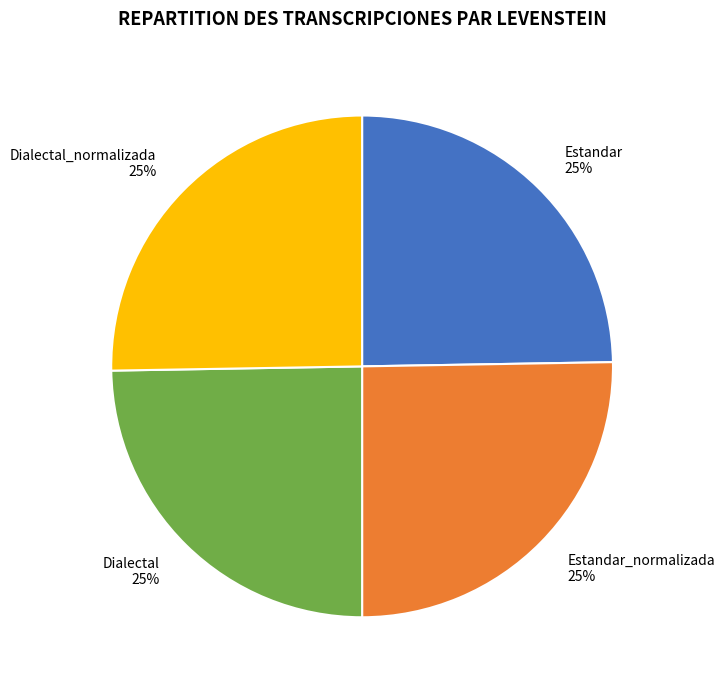

To the nearest percent, what is the combined percentage of Estandar and Dialectal_normalizada?

50%